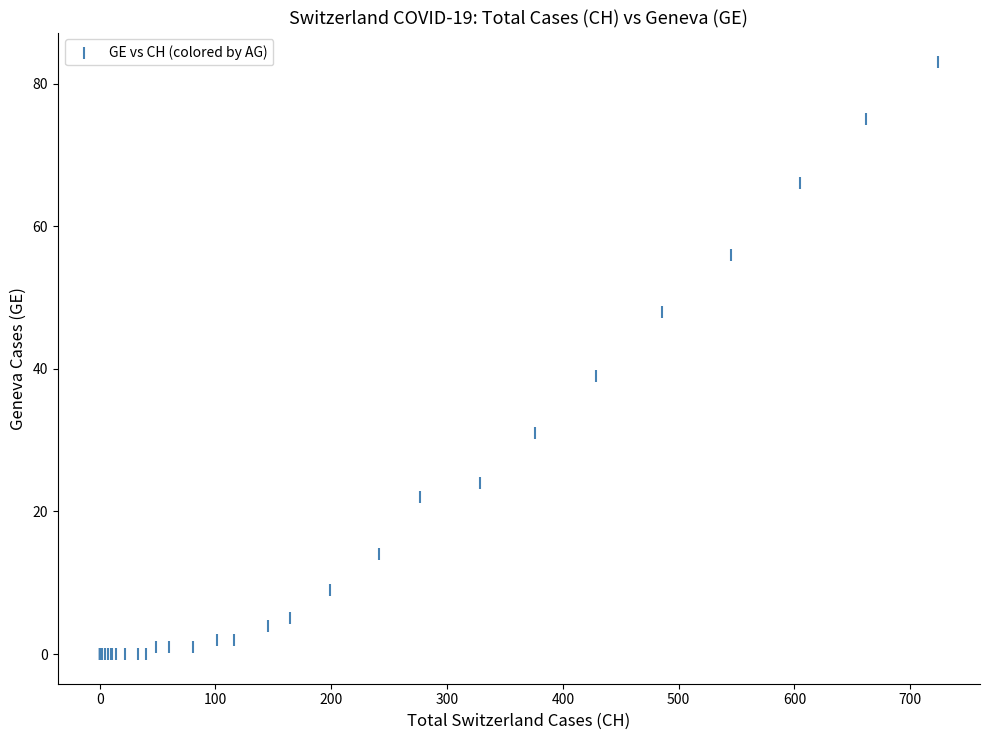

What Y value in the scatter plot is closest to 41?

39